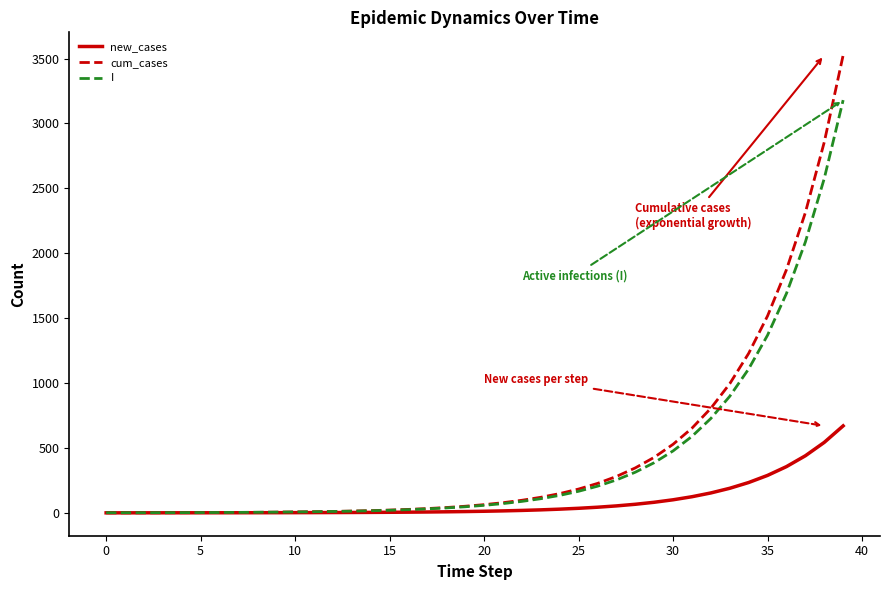

What is the maximum value shown in the chart?

3525.6